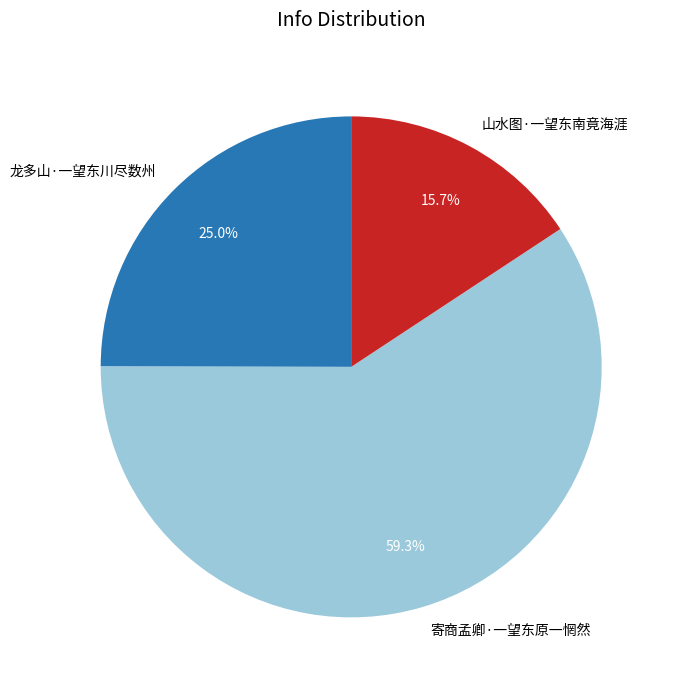

The 龙多山·一望东川尽数州 slice represents 25% of the pie. True or false?

True